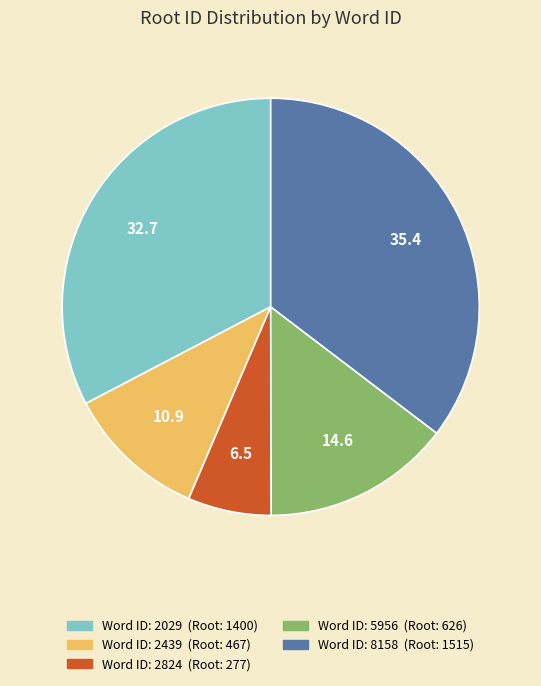

Does any single category account for the majority?

No